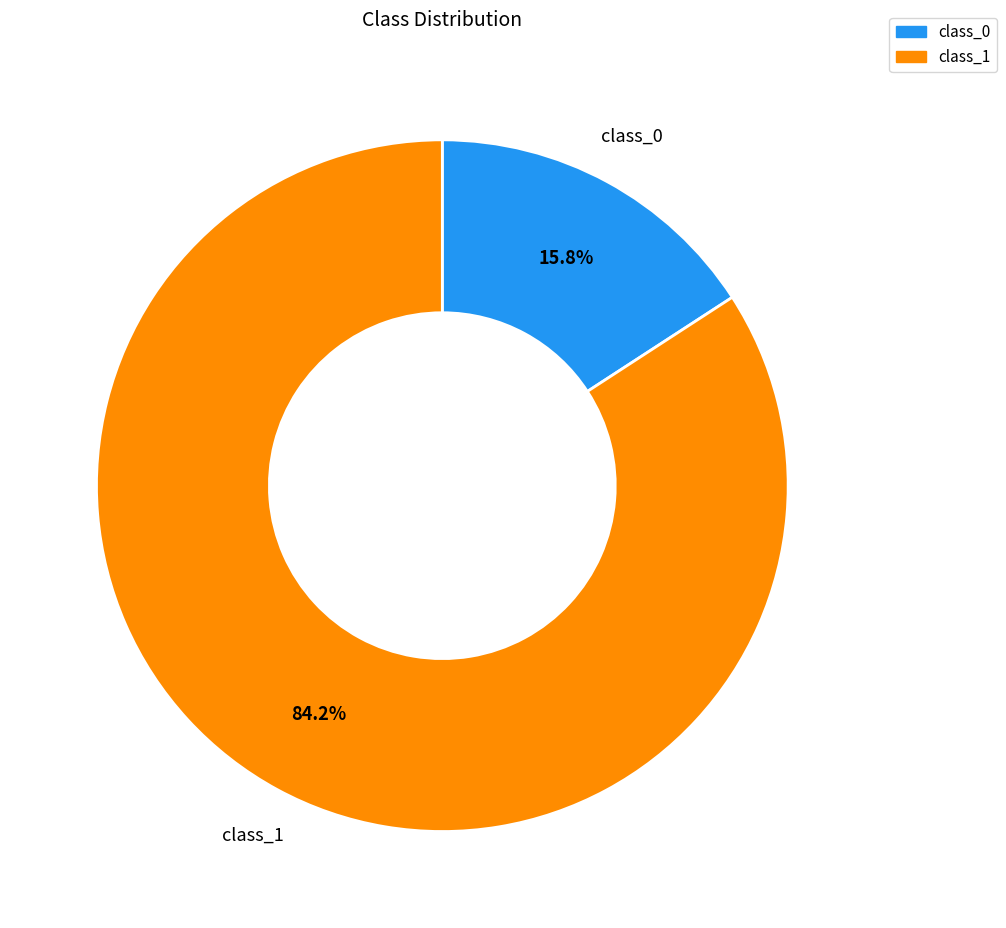

Is it true that class_0 is 16% of the pie?

True